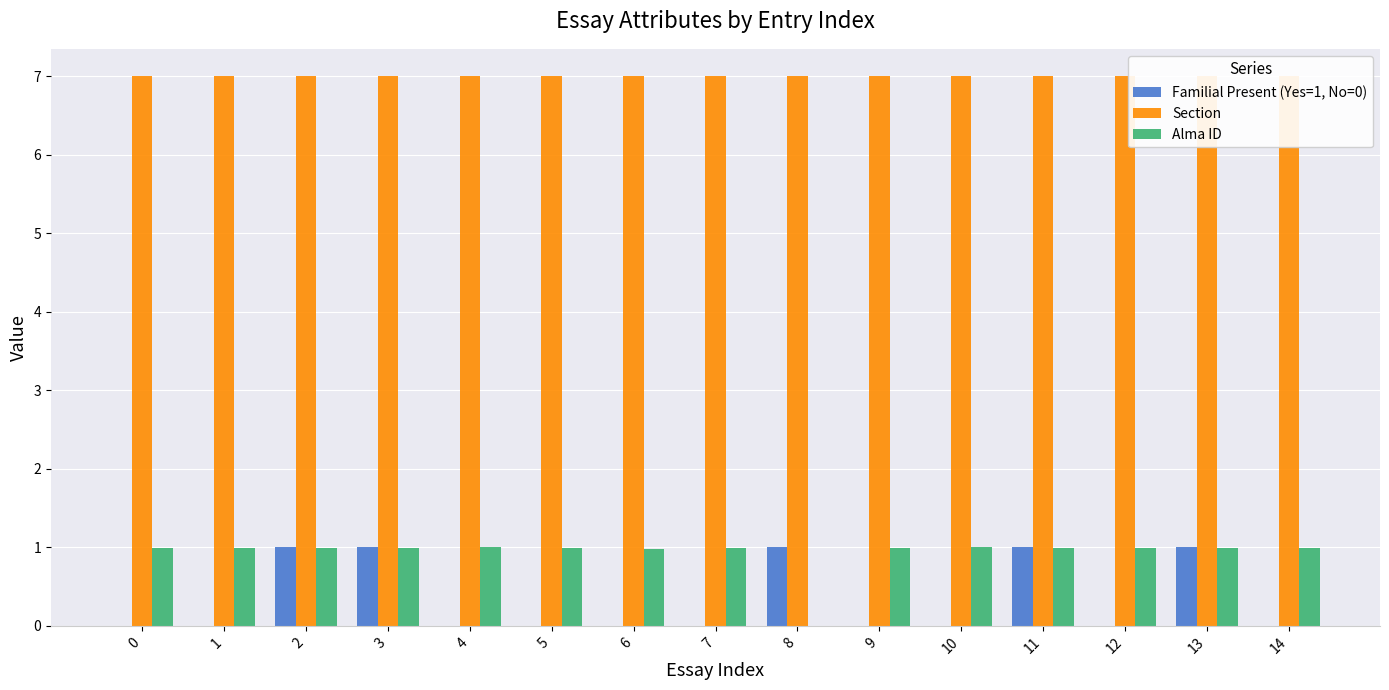

How many data points in Familial Present (Yes=1, No=0) are above 0?

5